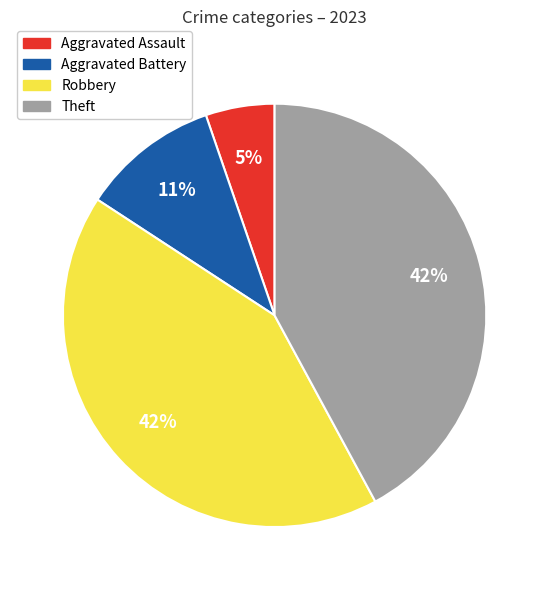

Is Aggravated Battery the majority of the pie?

No